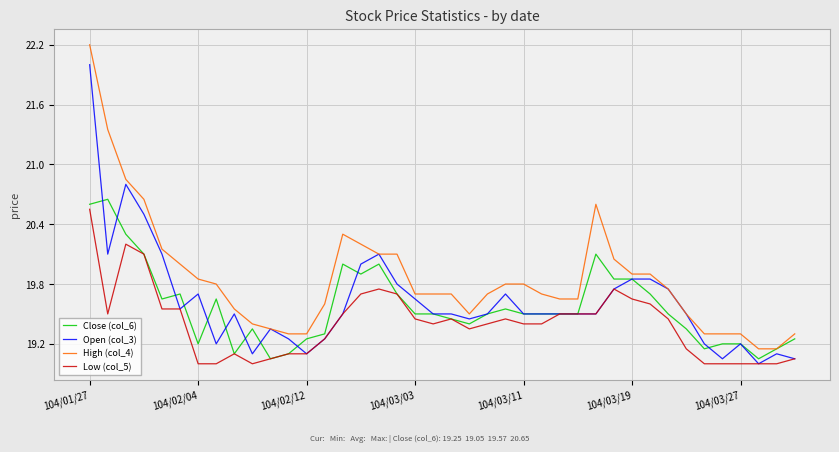

What is the maximum value for High (col_4)?

22.2